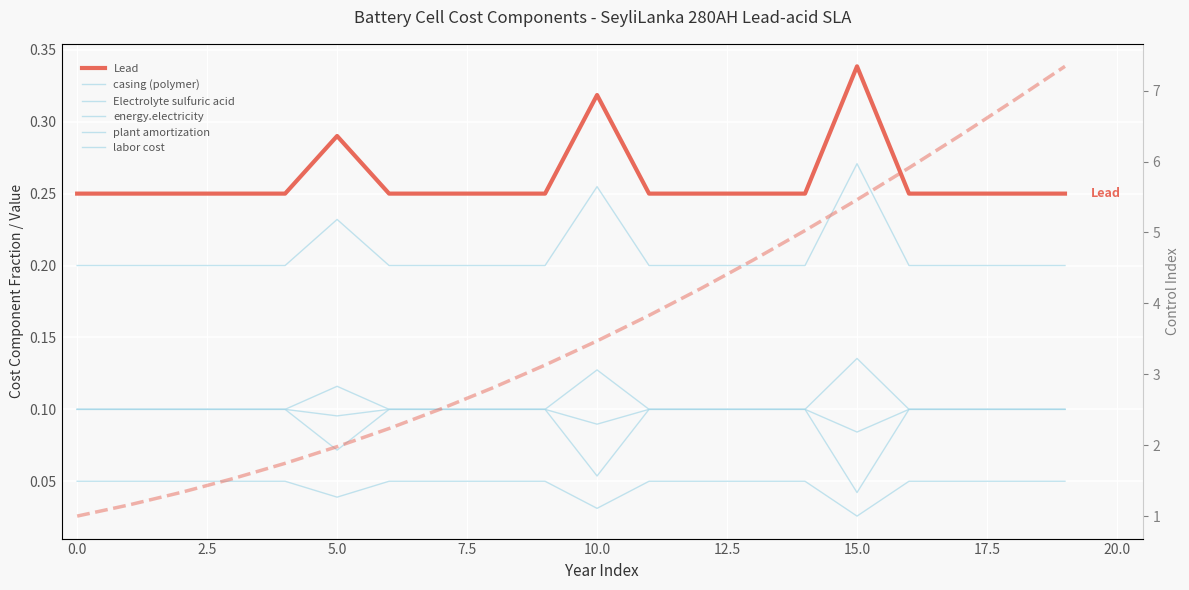

What are all the series names shown in the legend?

Lead, casing (polymer), Electrolyte sulfuric acid, energy.electricity, plant amortization, labor cost